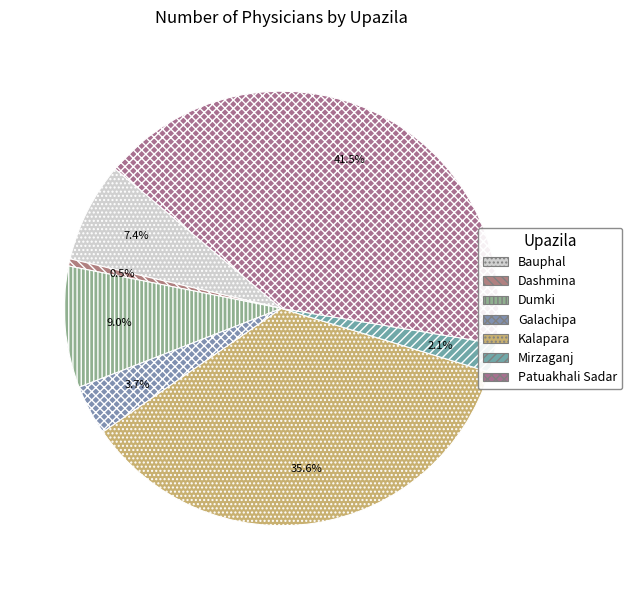

Rank the categories by value from lowest to highest.

Dashmina, Mirzaganj, Galachipa, Bauphal, Dumki, Kalapara, Patuakhali Sadar